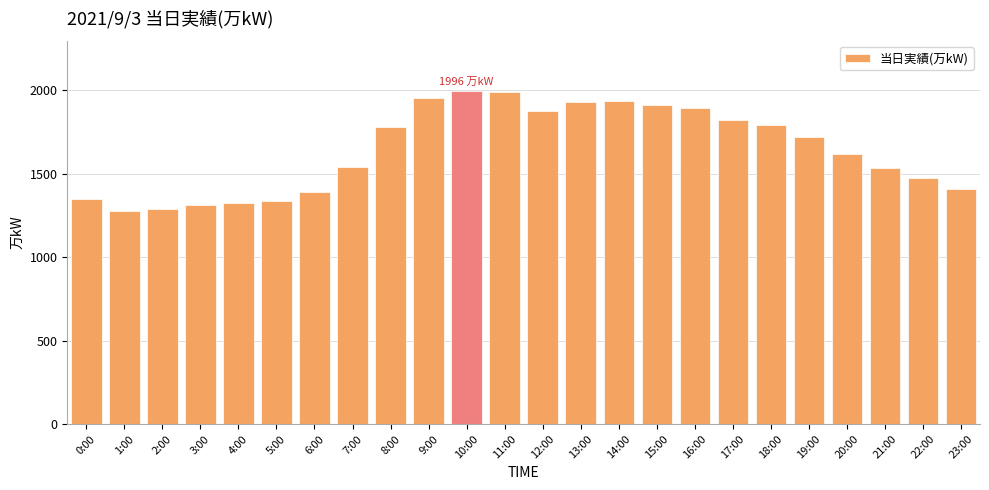

What is the minimum value shown in the chart?

1275